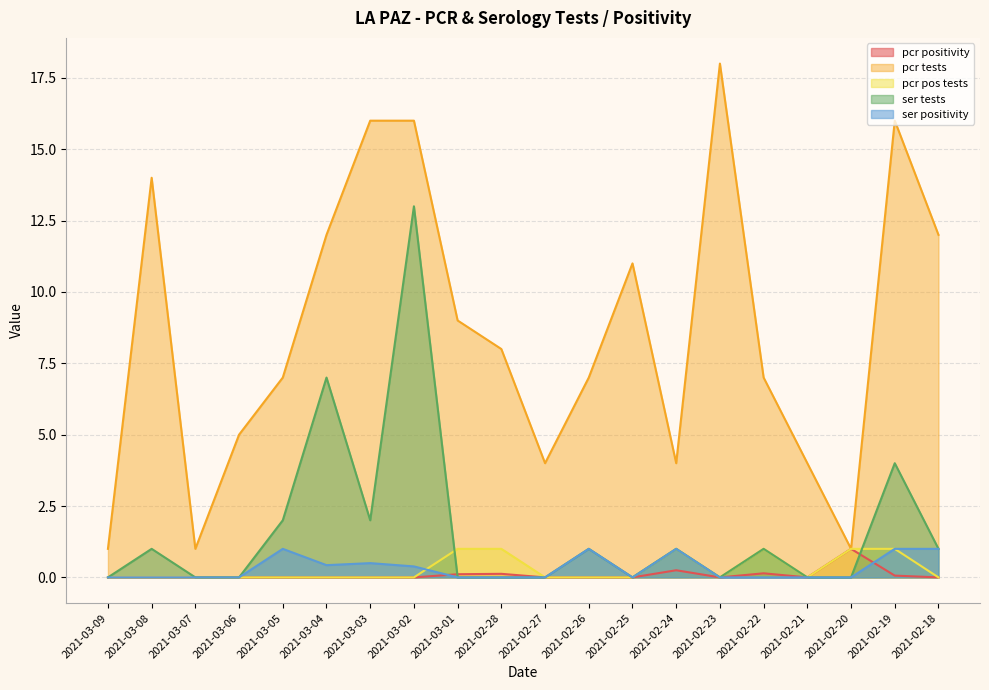

Reading left to right, extract all data points from this chart.

pcr_positivity_LA_PAZ: 2021-03-09=0.0	2021-03-08=0.0	2021-03-07=0.0	2021-03-06=0.0	2021-03-05=0.0	2021-03-04=0.0	2021-03-03=0.0	2021-03-02=0.0	2021-03-01=0.1	2021-02-28=0.1	2021-02-27=0.0	2021-02-26=0.0	2021-02-25=0.0	2021-02-24=0.2	2021-02-23=0.0	2021-02-22=0.1	2021-02-21=0.0	2021-02-20=1.0	2021-02-19=0.1	2021-02-18=0.0
pcr_tests_LA_PAZ: 2021-03-09=1.0	2021-03-08=14.0	2021-03-07=1.0	2021-03-06=5.0	2021-03-05=7.0	2021-03-04=12.0	2021-03-03=16.0	2021-03-02=16.0	2021-03-01=9.0	2021-02-28=8.0	2021-02-27=4.0	2021-02-26=7.0	2021-02-25=11.0	2021-02-24=4.0	2021-02-23=18.0	2021-02-22=7.0	2021-02-21=4.0	2021-02-20=1.0	2021-02-19=16.0	2021-02-18=12.0
pcr_pos_tests_LA_PAZ: 2021-03-09=0.0	2021-03-08=0.0	2021-03-07=0.0	2021-03-06=0.0	2021-03-05=0.0	2021-03-04=0.0	2021-03-03=0.0	2021-03-02=0.0	2021-03-01=1.0	2021-02-28=1.0	2021-02-27=0.0	2021-02-26=0.0	2021-02-25=0.0	2021-02-24=1.0	2021-02-23=0.0	2021-02-22=1.0	2021-02-21=0.0	2021-02-20=1.0	2021-02-19=1.0	2021-02-18=0.0
ser_tests_LA_PAZ: 2021-03-09=0.0	2021-03-08=1.0	2021-03-07=0.0	2021-03-06=0.0	2021-03-05=2.0	2021-03-04=7.0	2021-03-03=2.0	2021-03-02=13.0	2021-03-01=0.0	2021-02-28=0.0	2021-02-27=0.0	2021-02-26=1.0	2021-02-25=0.0	2021-02-24=1.0	2021-02-23=0.0	2021-02-22=1.0	2021-02-21=0.0	2021-02-20=0.0	2021-02-19=4.0	2021-02-18=1.0
ser_positivity_LA_PAZ: 2021-03-09=0.0	2021-03-08=0.0	2021-03-07=0.0	2021-03-06=0.0	2021-03-05=1.0	2021-03-04=0.4	2021-03-03=0.5	2021-03-02=0.4	2021-03-01=0.0	2021-02-28=0.0	2021-02-27=0.0	2021-02-26=1.0	2021-02-25=0.0	2021-02-24=1.0	2021-02-23=0.0	2021-02-22=0.0	2021-02-21=0.0	2021-02-20=0.0	2021-02-19=1.0	2021-02-18=1.0